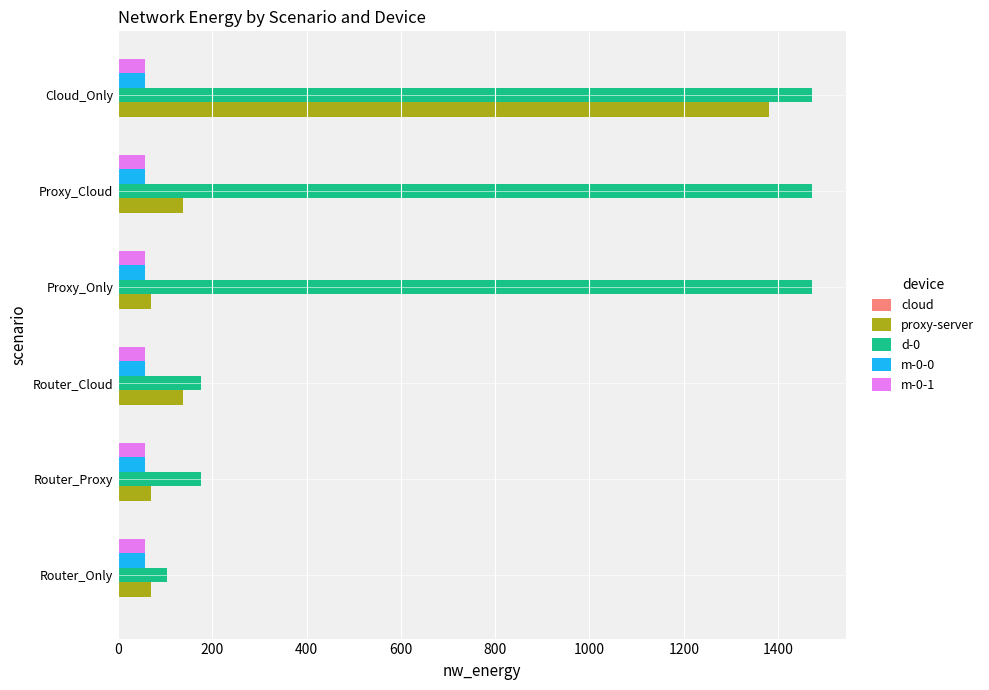

Is it true that proxy-server equals 69.8 at Proxy_Only?

True